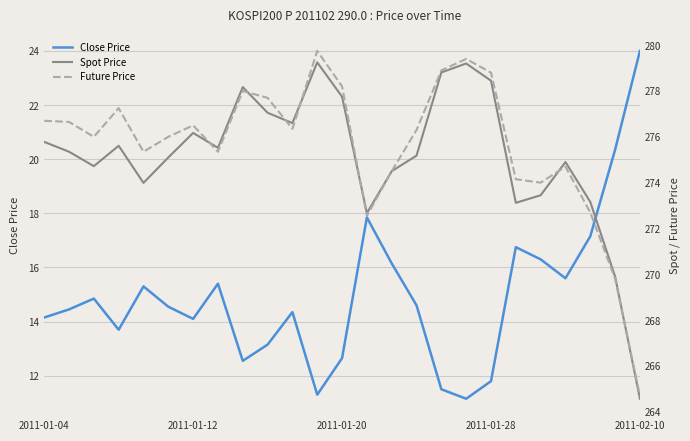

The value of Close Price at 2011-01-12 is 14.1. True or false?

True